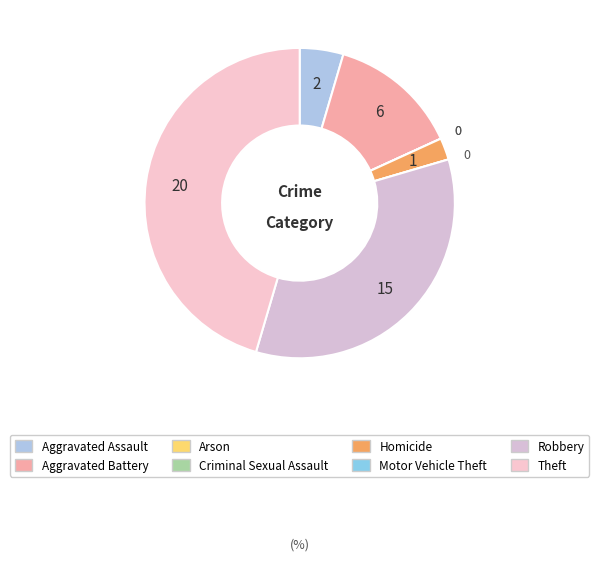

True or false: Homicide accounts for 1% of the total.

False